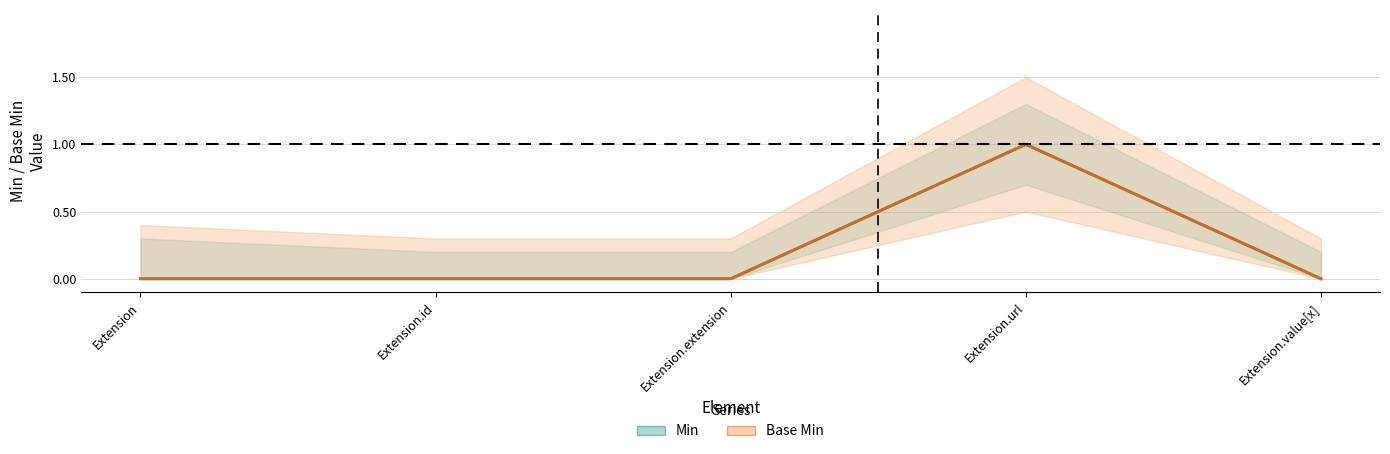

Which series changed the most between Extension.id and Extension.extension?

Min